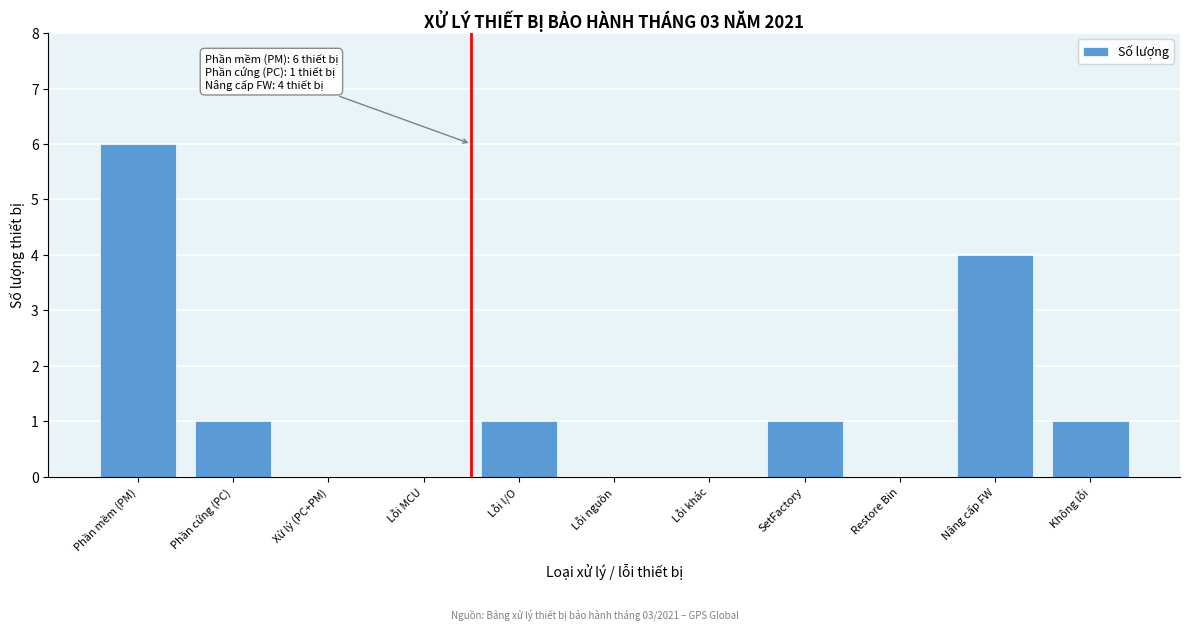

Reading left to right, transcribe all the data shown in this chart.

Phần mềm (PM)=6	Phần cứng (PC)=1	Xử lý (PC+PM)=0	Lỗi MCU=0	Lỗi I/O=1	Lỗi nguồn=0	Lỗi khác=0	SetFactory=1	Restore Bin=0	Nâng cấp FW=4	Không lỗi=1